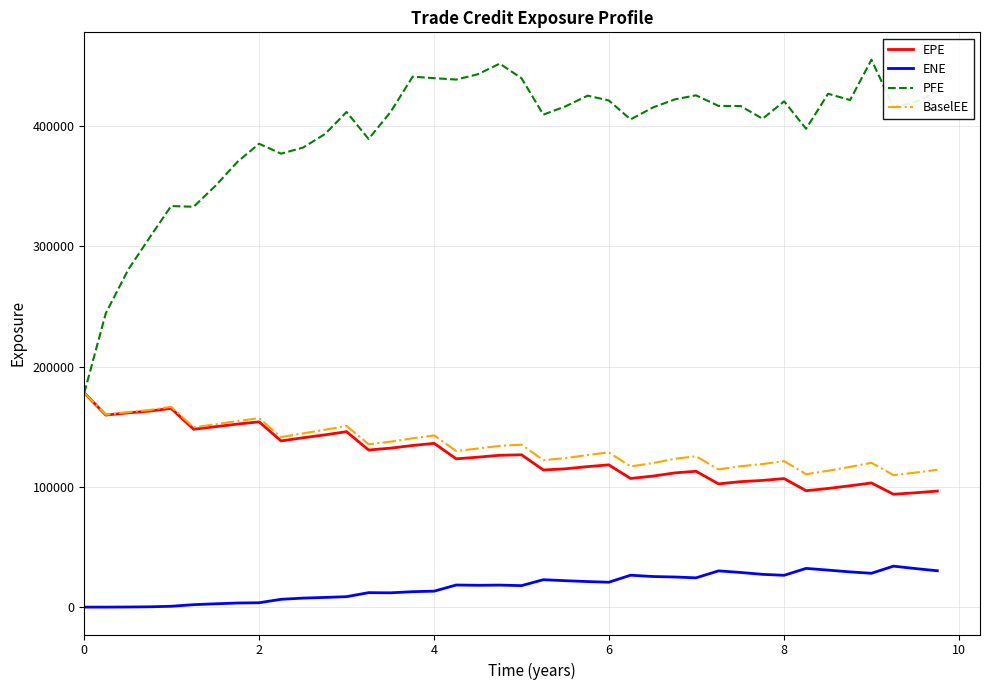

Which series has the largest total across all categories?

PFE